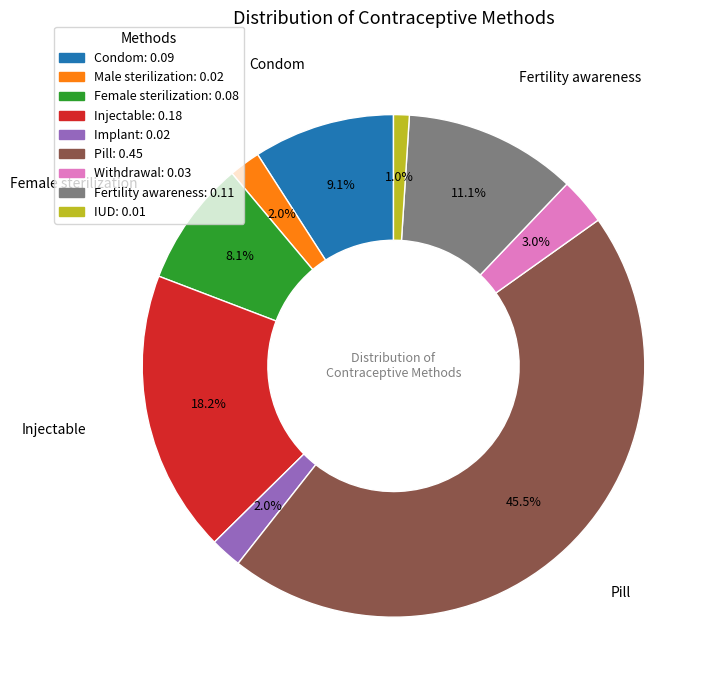

Is it true that Condom is 2% of the pie?

False